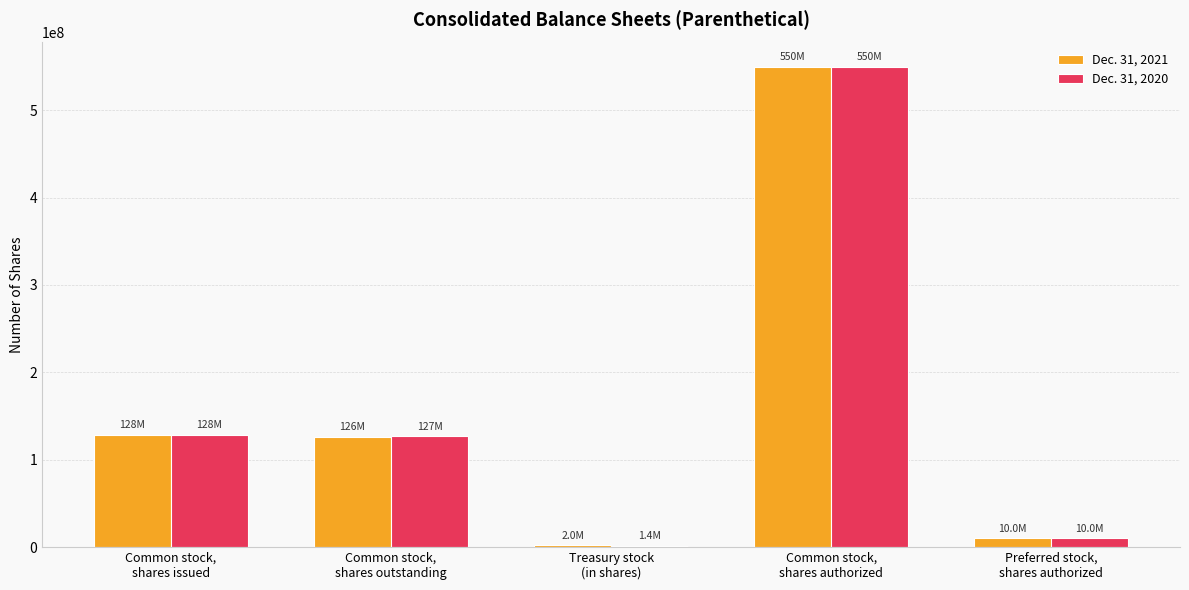

What is the maximum value shown in the chart?

550000000